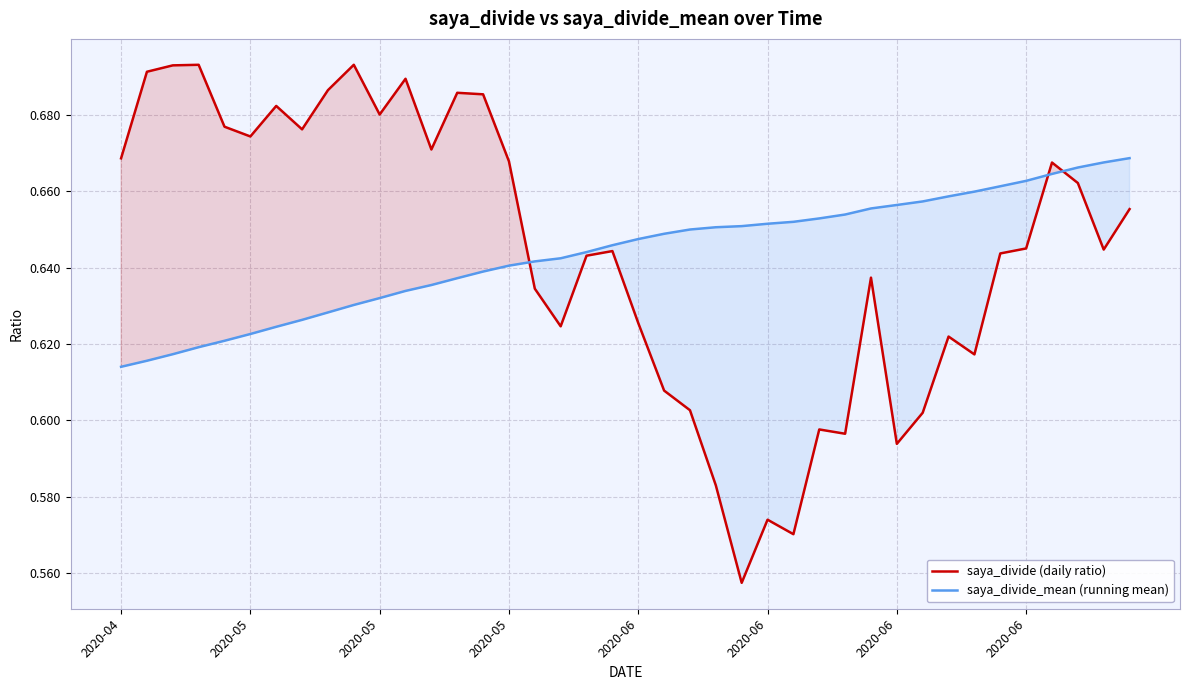

Which series ends up on top after the final intersection of saya_divide (daily ratio) and saya_divide_mean (running mean)?

saya_divide_mean (running mean)